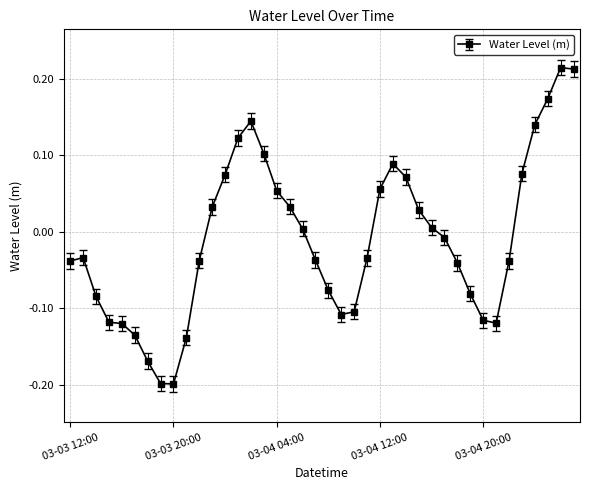

True or false: the data has more than 0 interior local peaks.

True